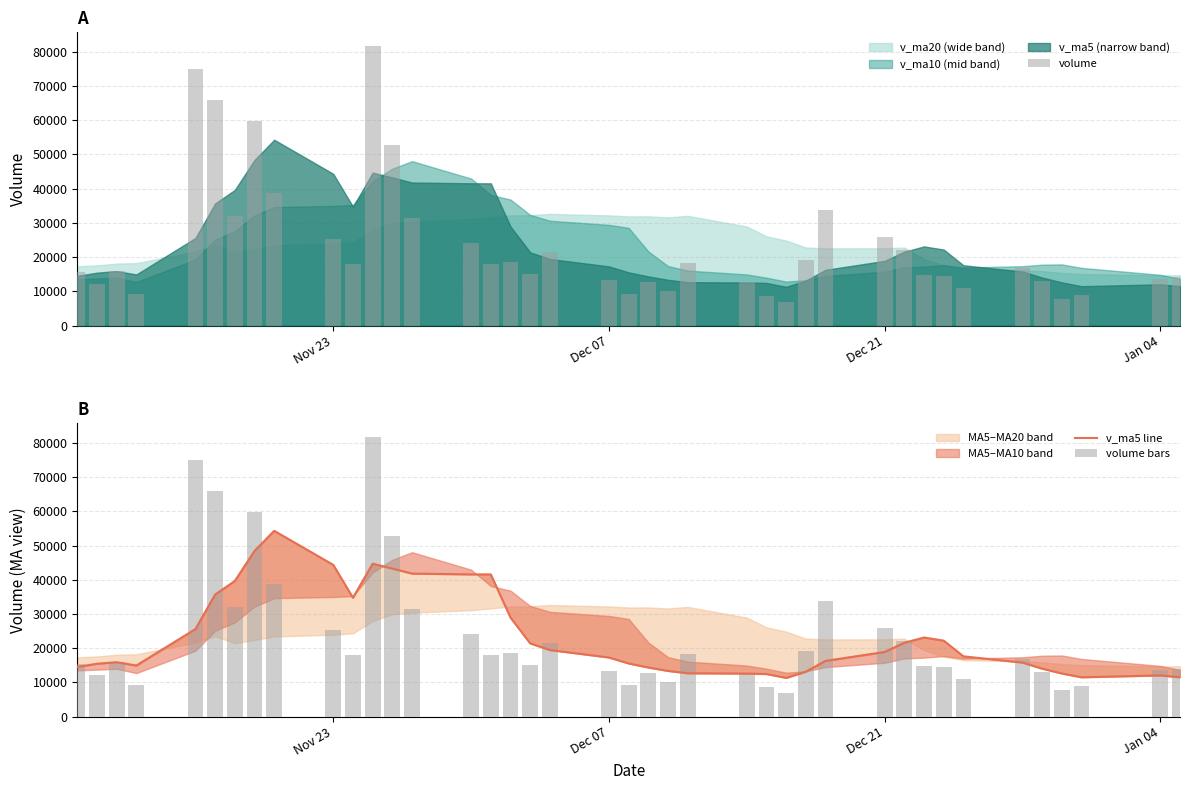

What is the maximum value for volume bars?

81622.4